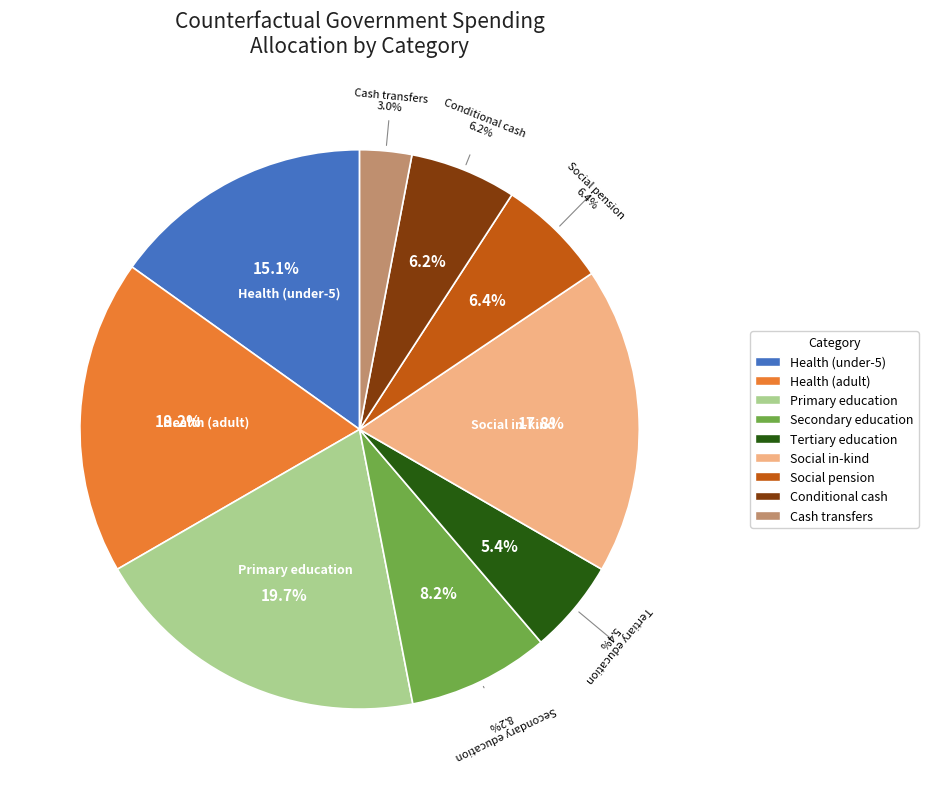

How many slices are in this pie chart?

9